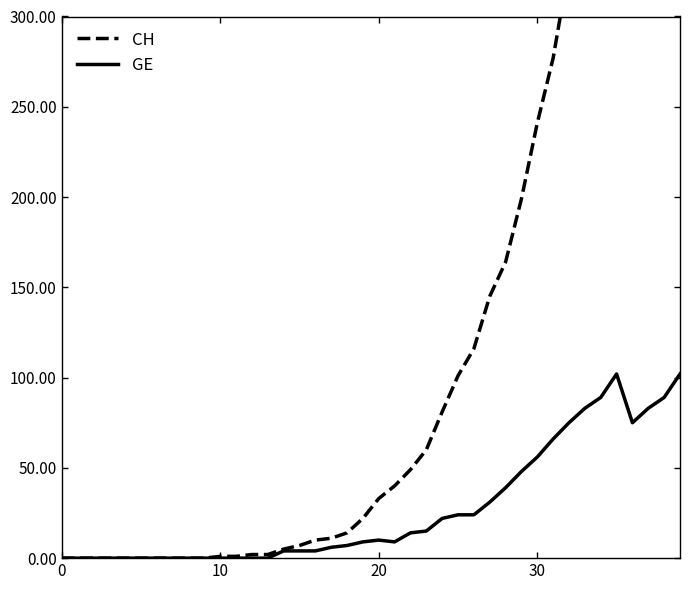

What is the greatest value displayed?

724